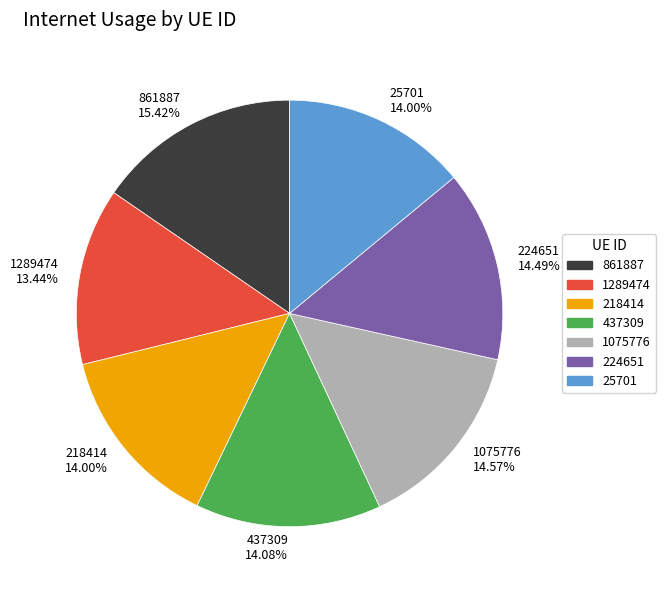

Is it true that 224651 is 14% of the pie?

True